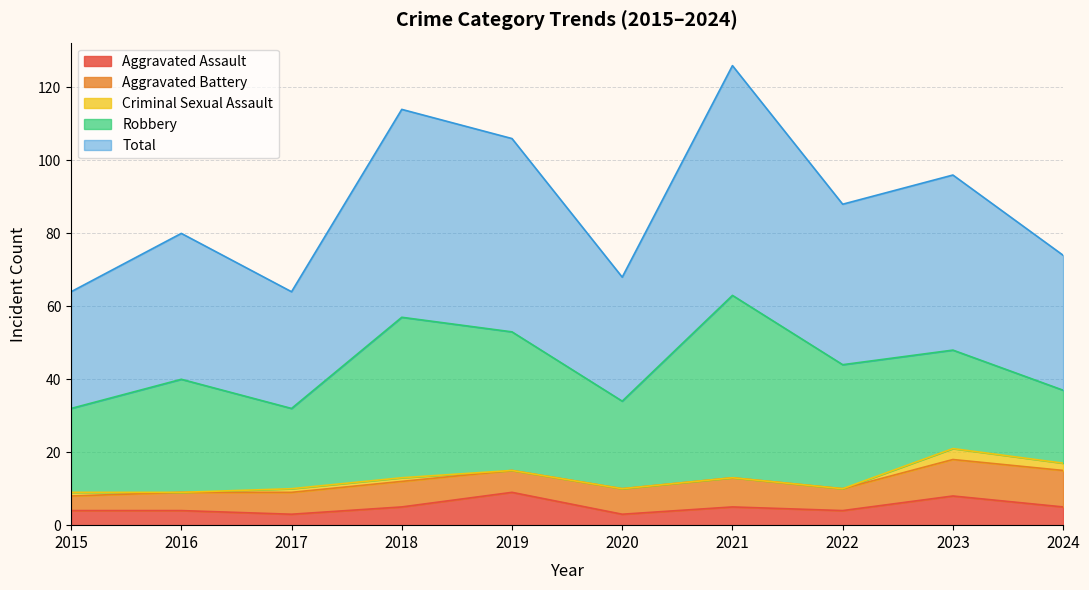

At which category does Robbery reach its first local valley?

2017